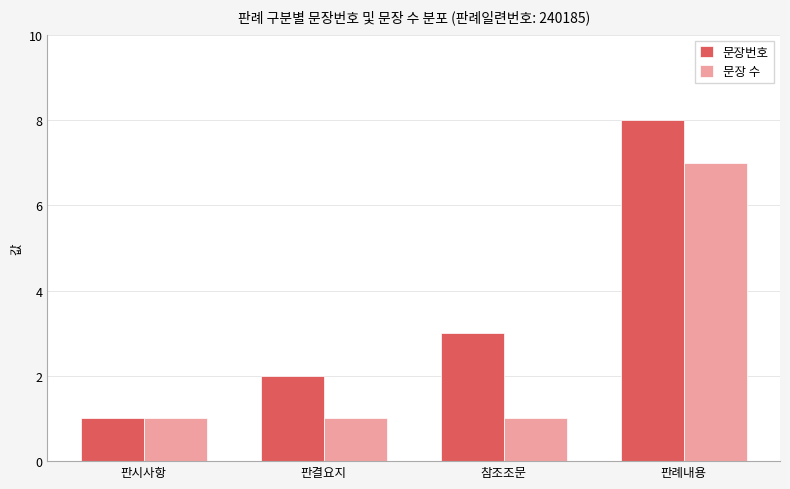

How many series are shown in this chart?

2